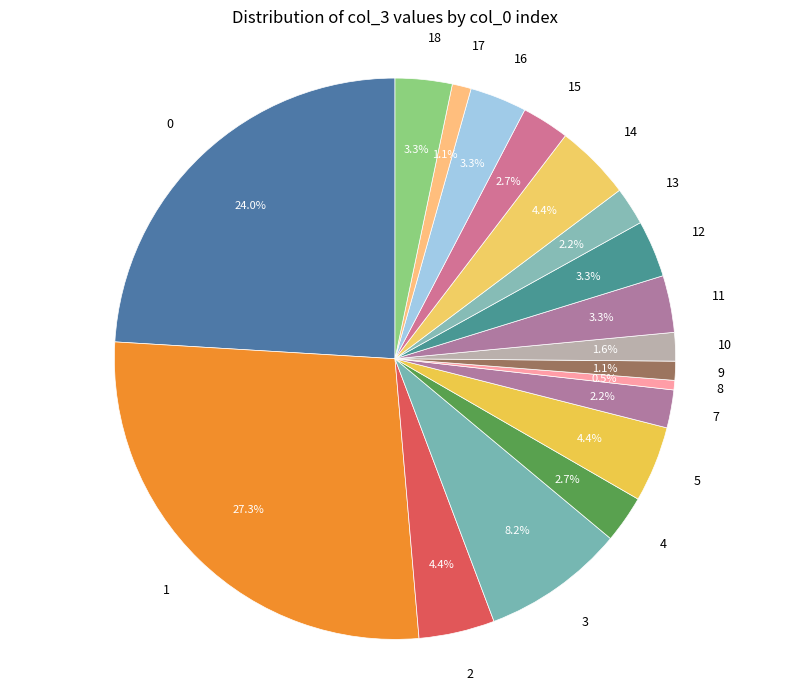

What is the largest slice in the pie chart?

1